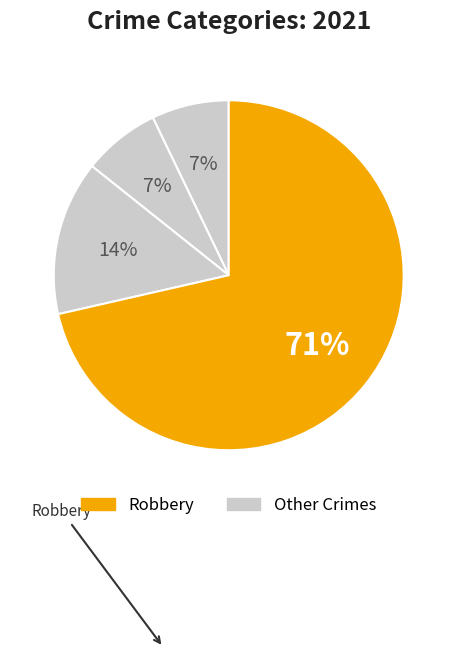

How many slices are in this pie chart?

4